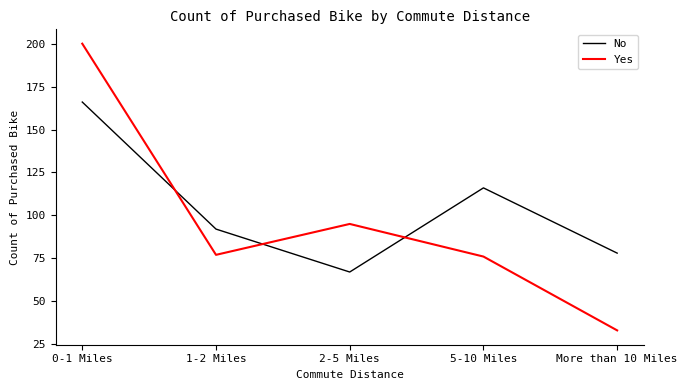

At how many categories does at least one series exceed 197?

1